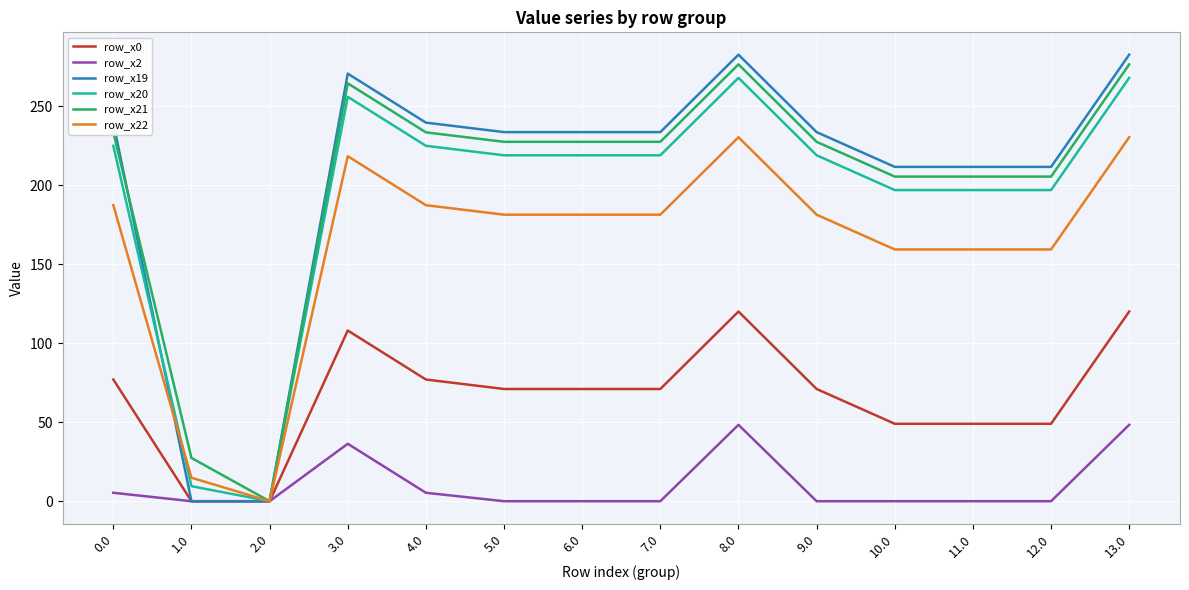

Reading right to left, what are all the values shown in this chart?

row_x0: 120.0	49.0	49.0	49.0	71.0	120.0	71.0	71.0	71.0	77.0	108.0	0.0	0.0	77.0
row_x2: 48.3	0.0	0.0	0.0	0.0	48.3	0.0	0.0	0.0	5.3	36.3	0.0	0.0	5.3
row_x19: 282.5	211.5	211.5	211.5	233.5	282.5	233.5	233.5	233.5	239.5	270.5	0.0	0.0	239.5
row_x20: 267.9	196.9	196.9	196.9	218.9	267.9	218.9	218.9	218.9	224.9	255.9	0.0	9.5	224.9
row_x21: 276.4	205.4	205.4	205.4	227.4	276.4	227.4	227.4	227.4	233.4	264.4	0.0	27.4	233.4
row_x22: 230.3	159.3	159.3	159.3	181.3	230.3	181.3	181.3	181.3	187.3	218.3	0.0	14.9	187.3